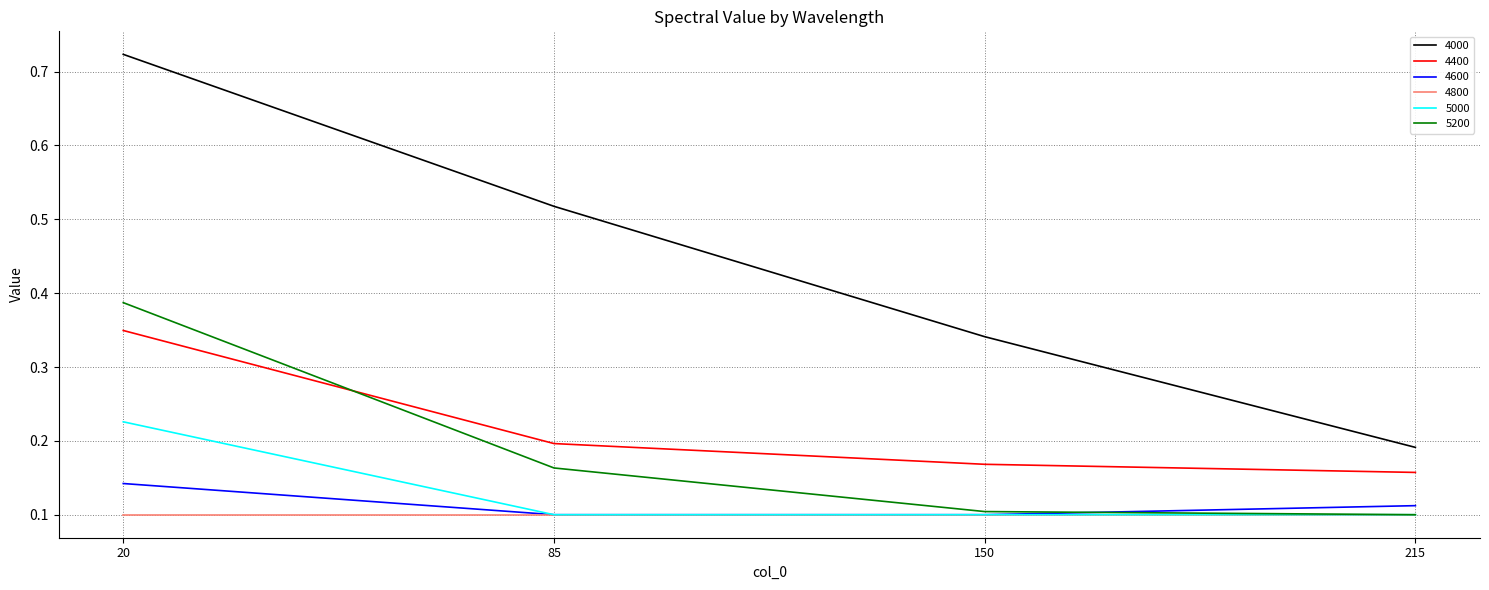

True or false: 4400 and 5200 cross at least once.

True